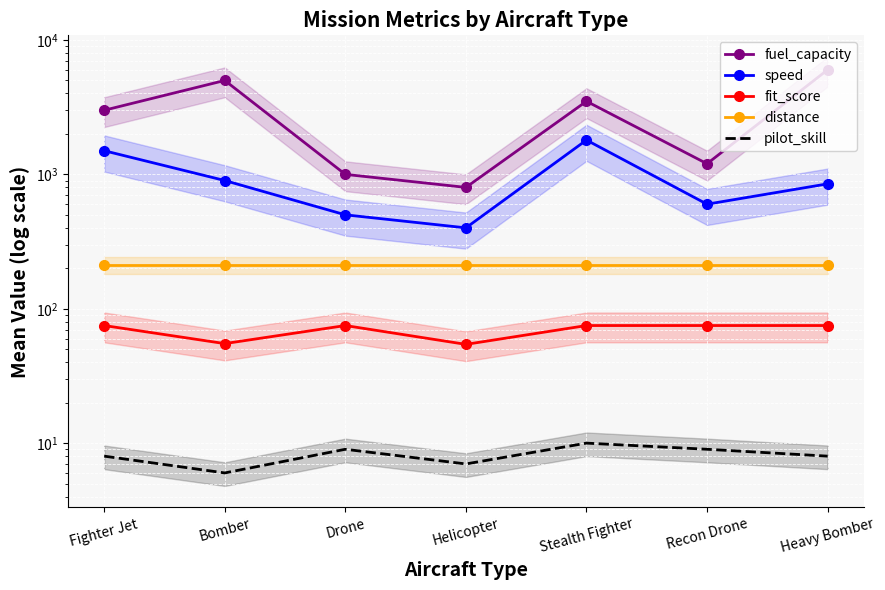

What is the difference between the maximum and second lowest values in the fuel_capacity series?

5000.0